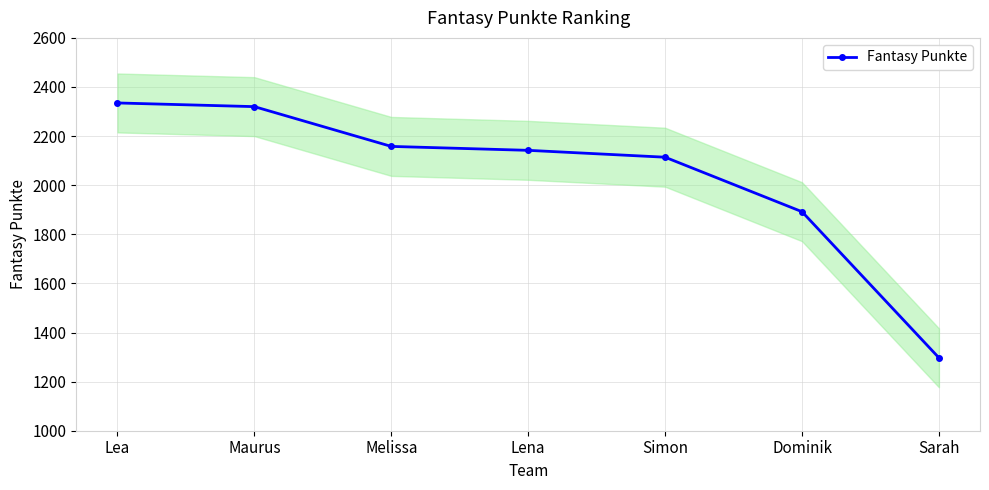

True or false: the data has more than 1 interior local peaks.

False